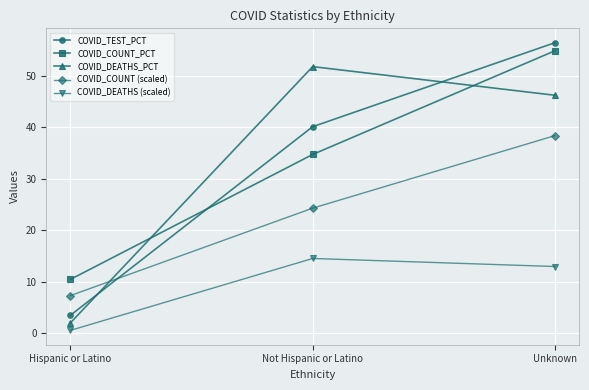

Between Hispanic or Latino and Not Hispanic or Latino, which series saw the biggest shift?

COVID_DEATHS_PCT